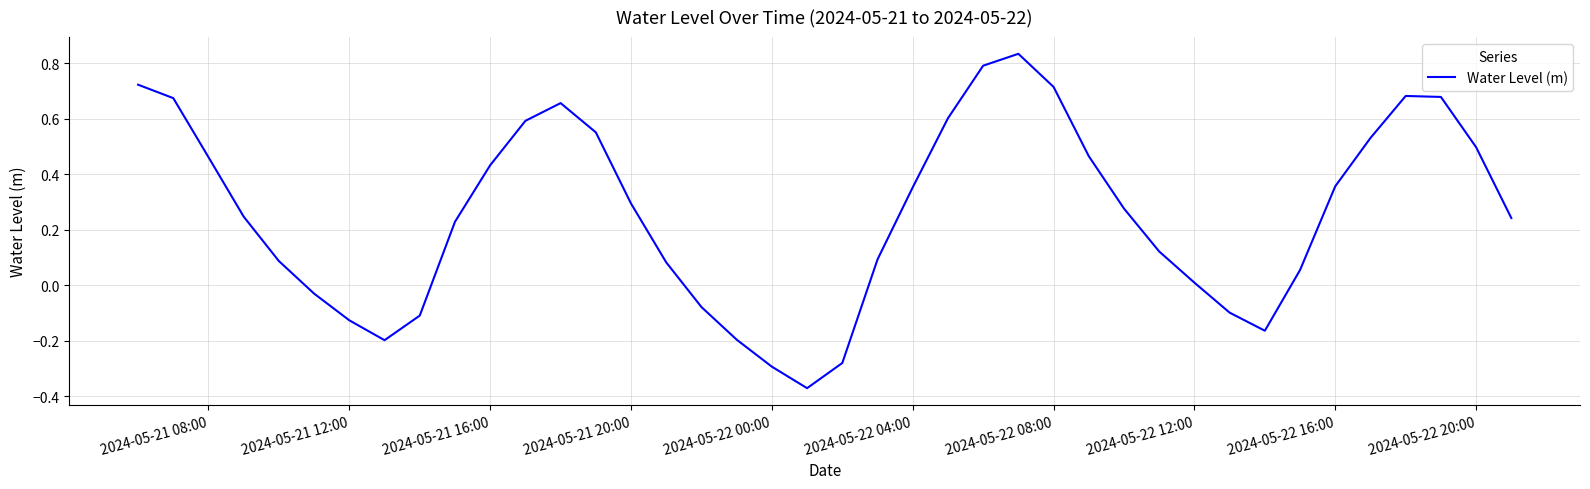

How many interior local valleys (lower than both neighbors) does the data have?

3